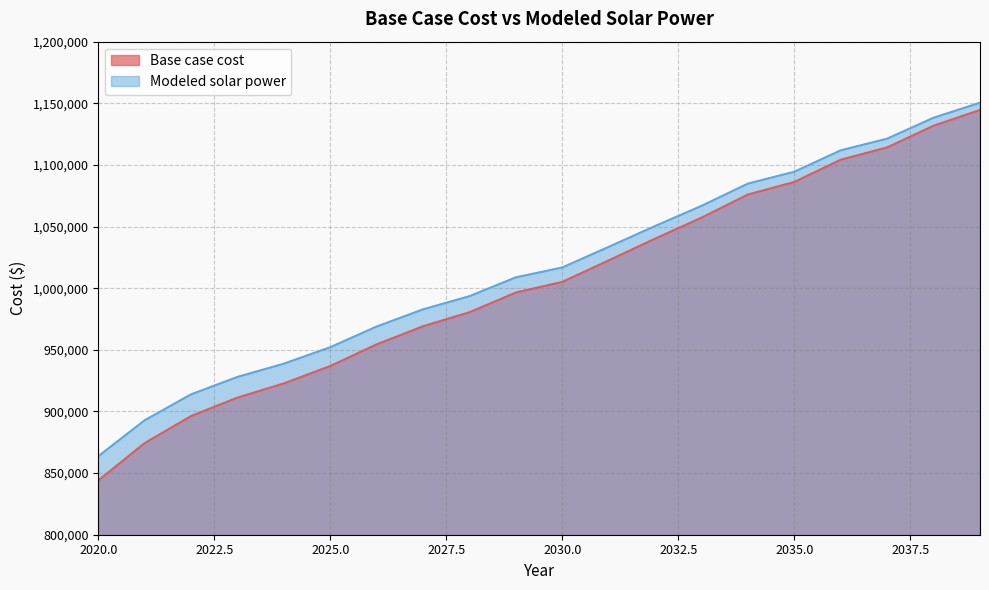

What is the value of the Modeled solar power point at the 1st from the left?

863686.6